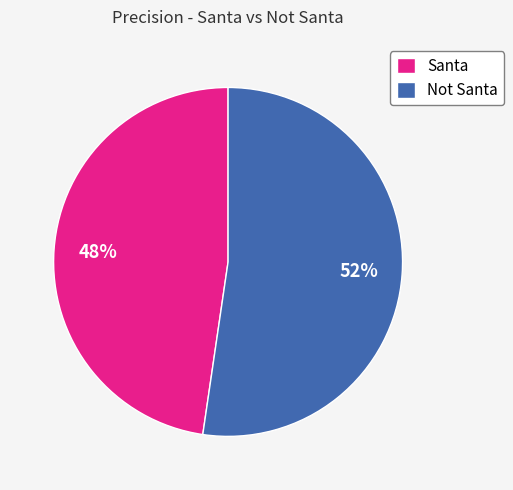

Which category has the smallest portion of the pie?

Santa